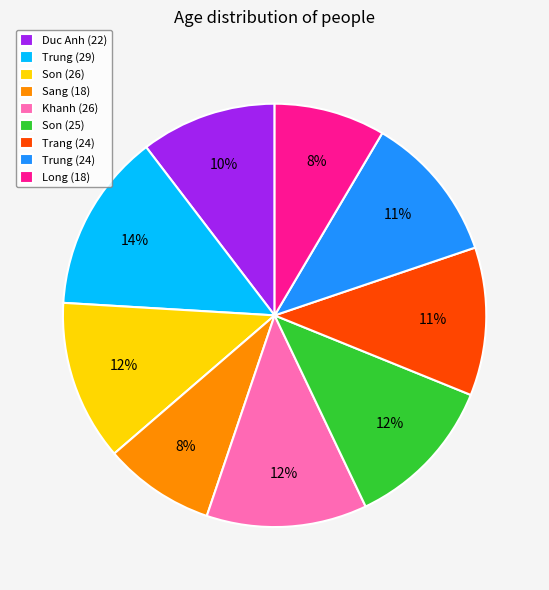

To the nearest percent, what portion does Son (26) represent?

12%